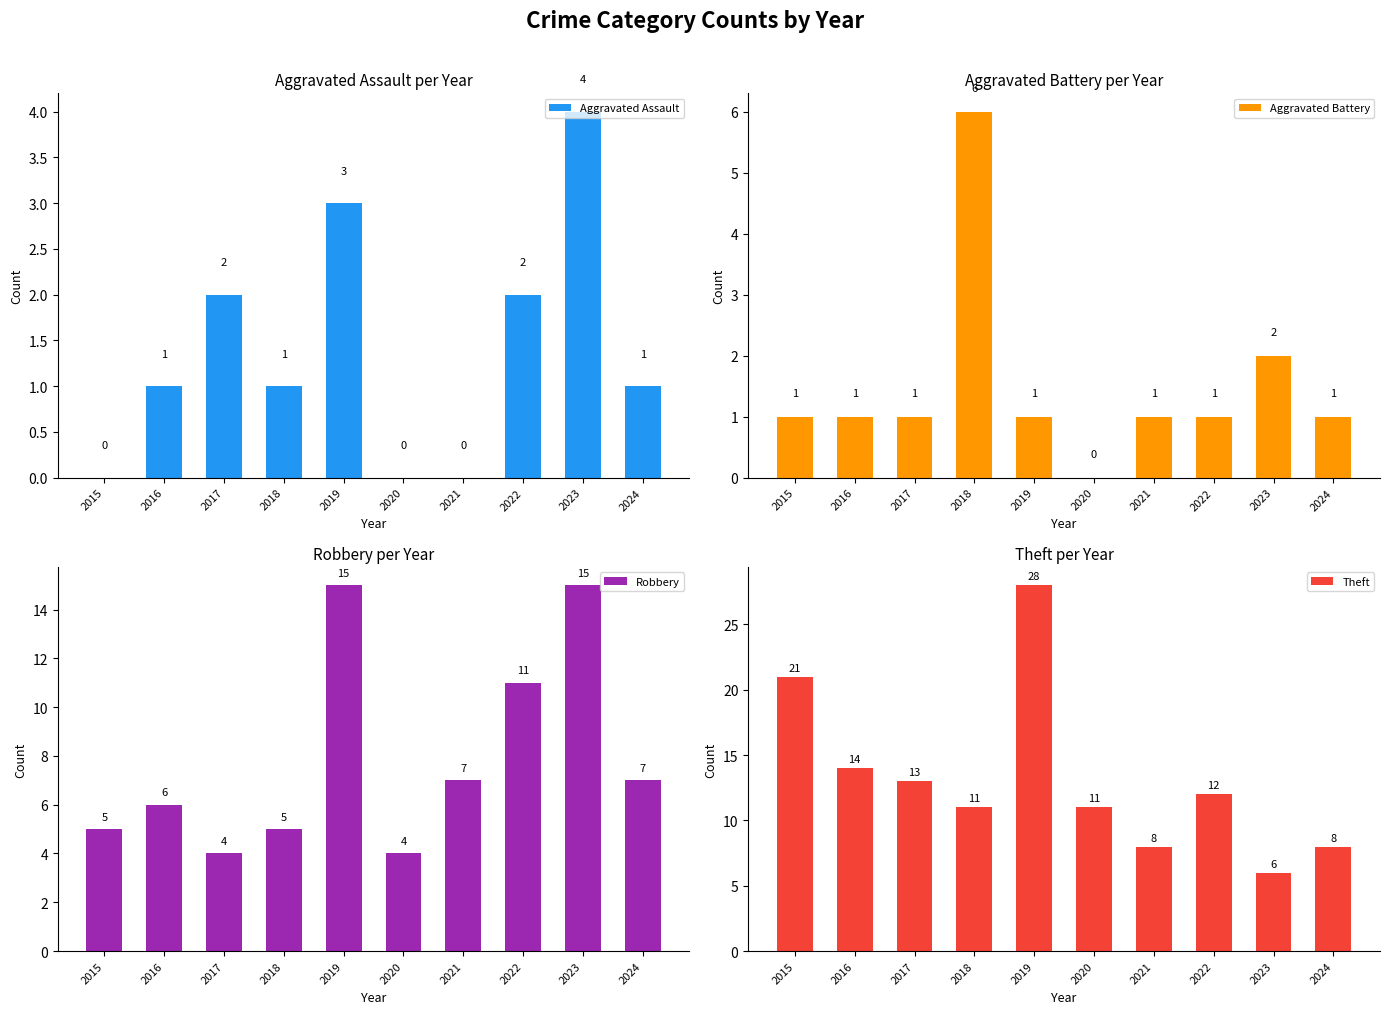

Is it true that Robbery equals 4 at 2020?

True